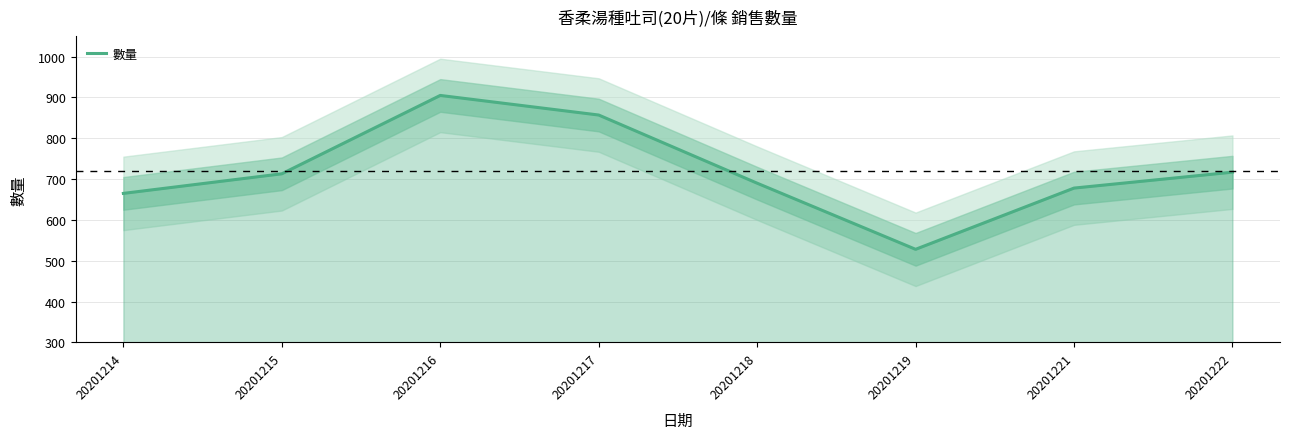

How many points are higher than both their immediate neighbors (excluding endpoints)?

1